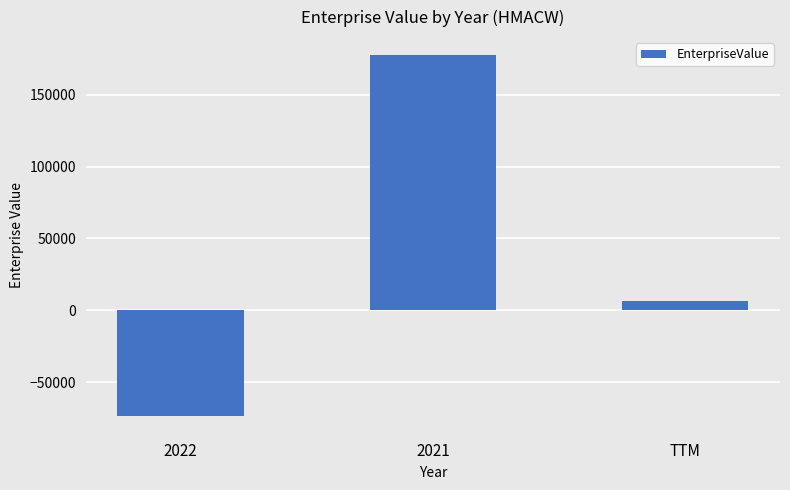

What is the label of the 3rd bar from the left?

TTM